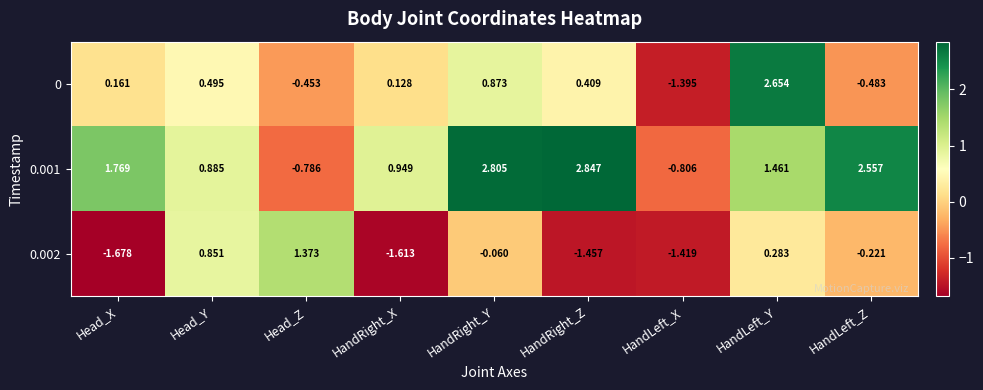

At which category is the sum across all series the highest?

HandLeft_Y